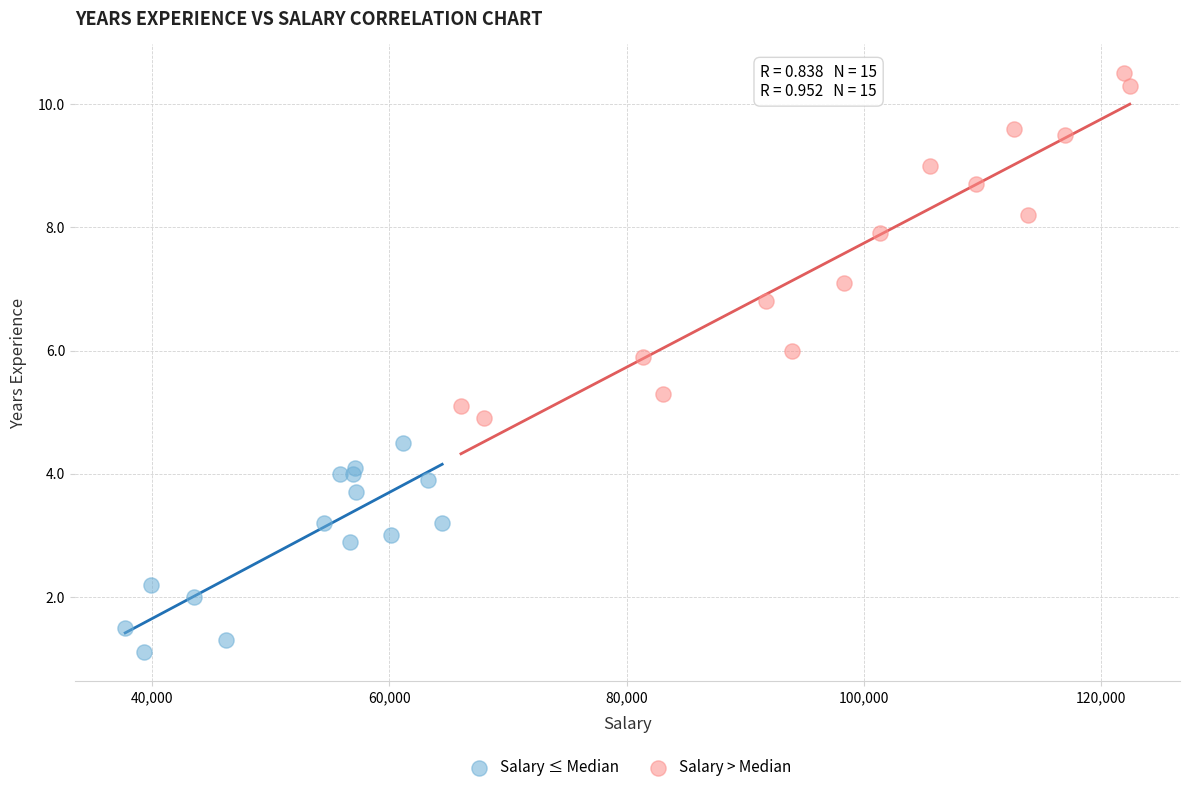

Which series reaches the minimum Y coordinate?

Salary ≤ Median